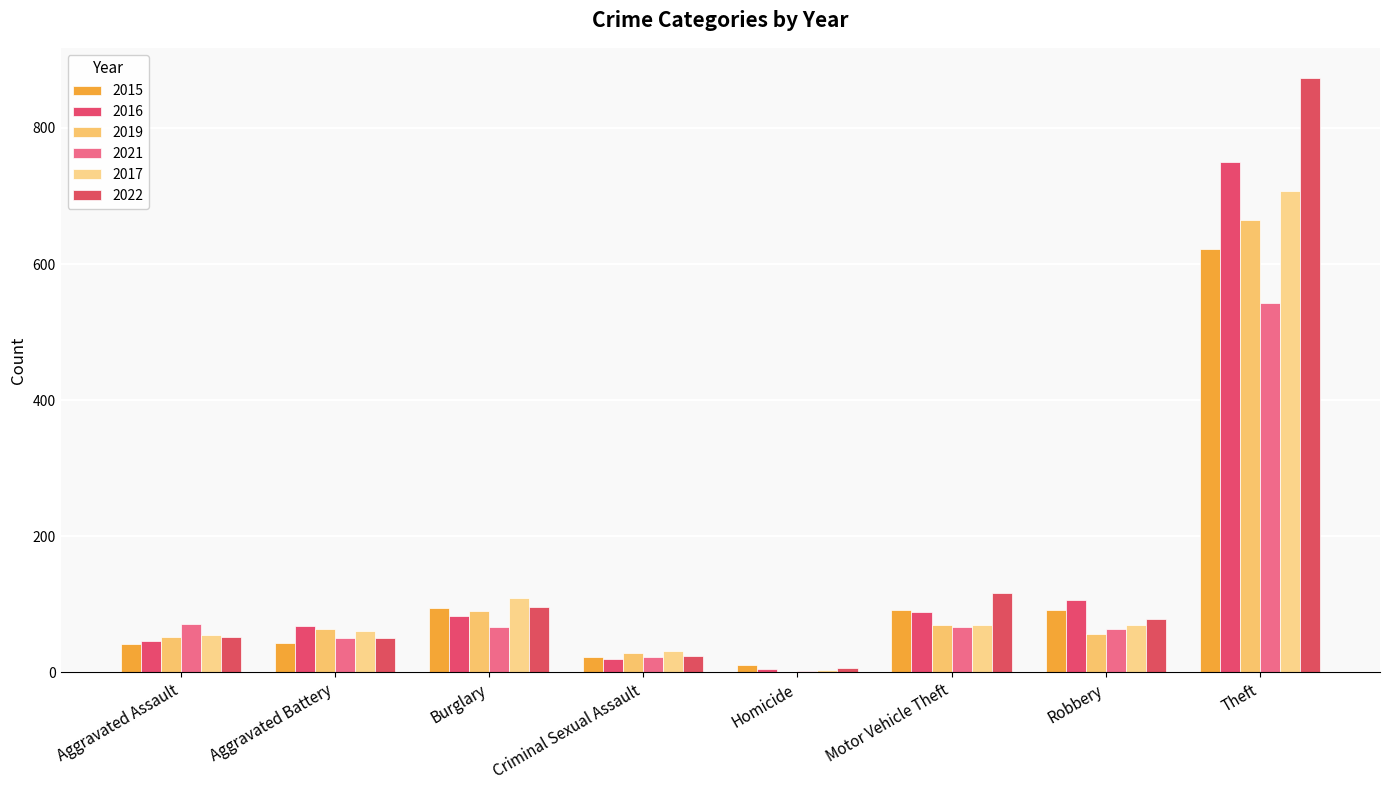

What is the sum of the 2019 values at Homicide and Criminal Sexual Assault?

29